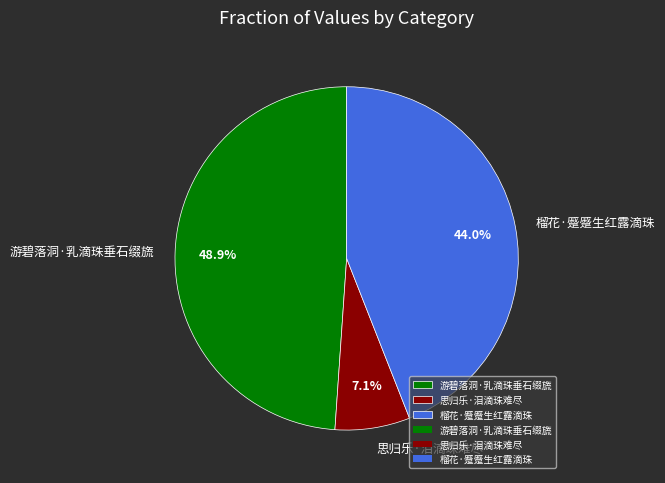

How many slices are in this pie chart?

3